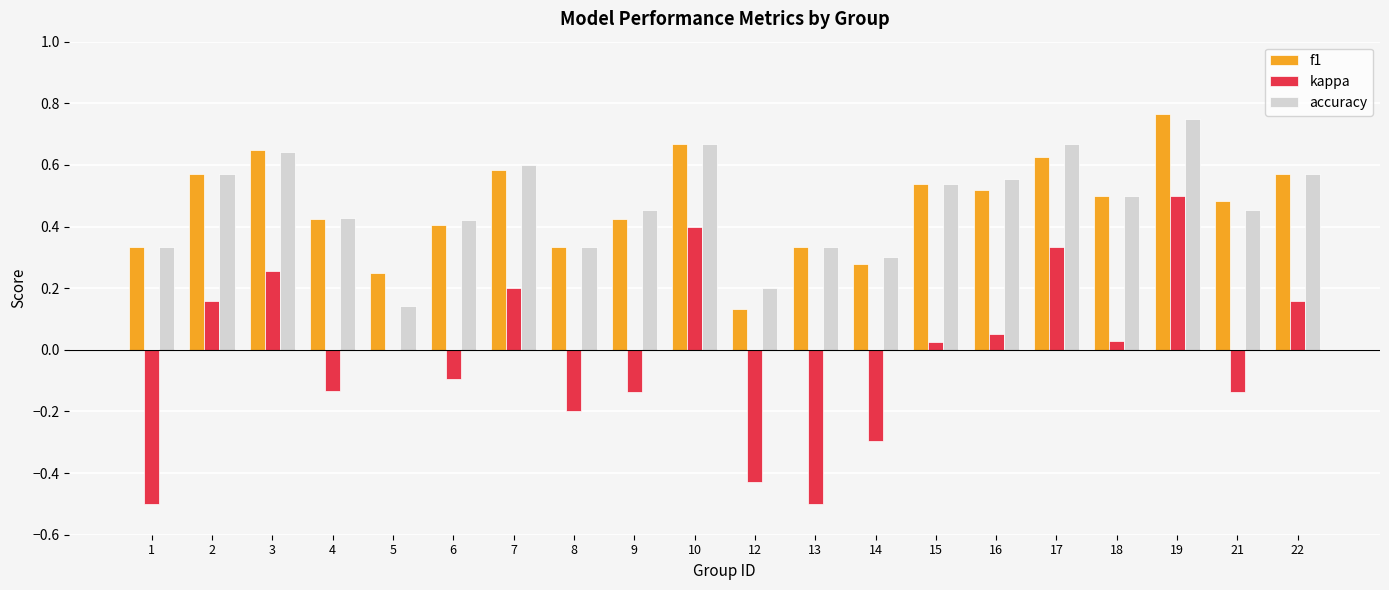

What is the sum of the f1 values at 9 and 2?

1.0